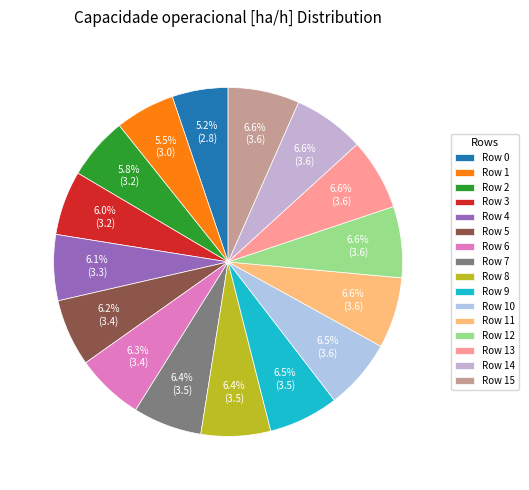

To the nearest percent, what is the difference between the Row 3 and Row 0 slice percentages?

1%